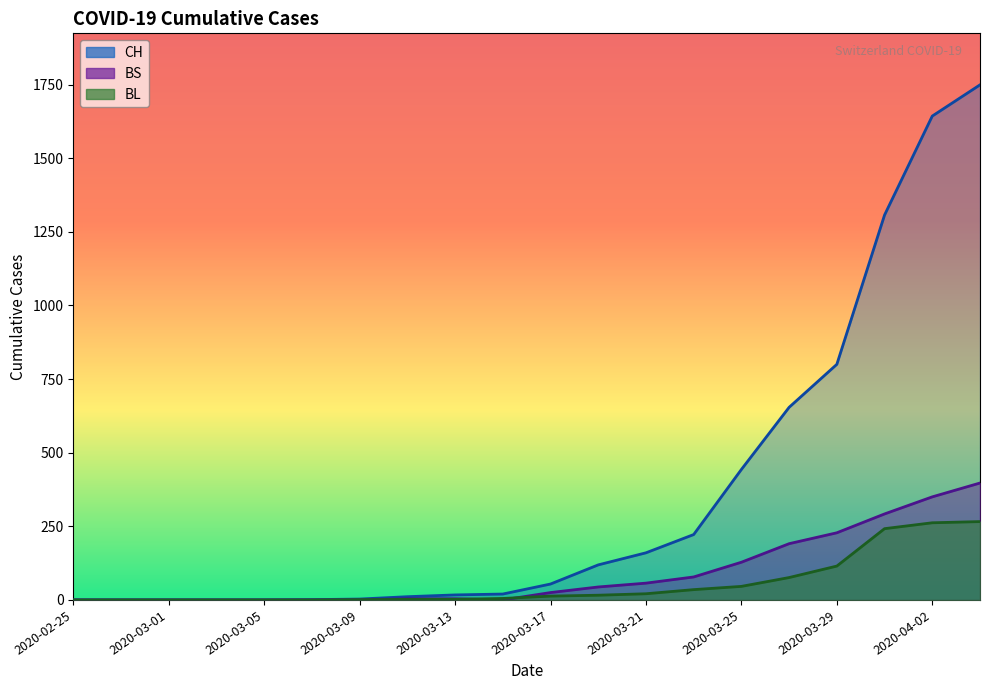

What is the maximum value shown in the chart?

1749